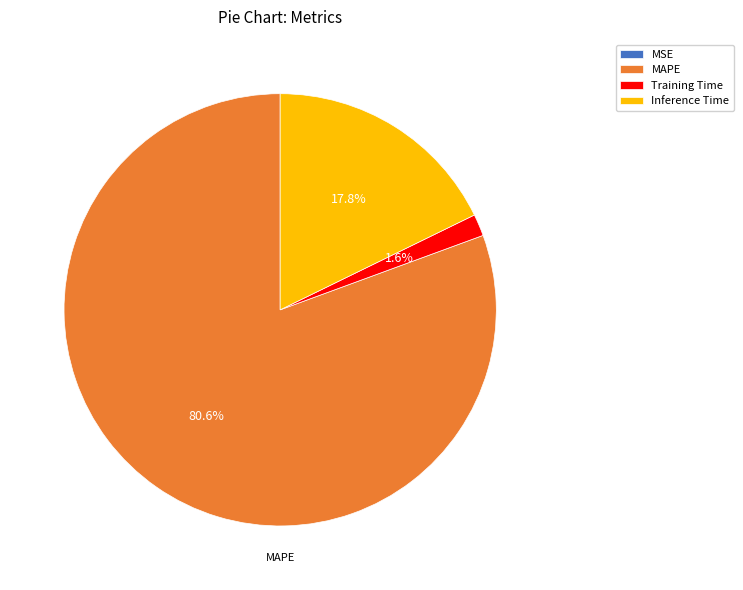

How much of the chart is everything except MAPE?

19.4%